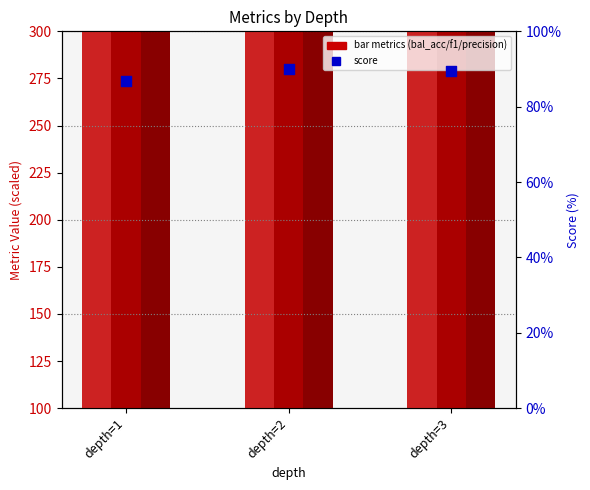

Which series has the largest Y range (max minus min)?

precision